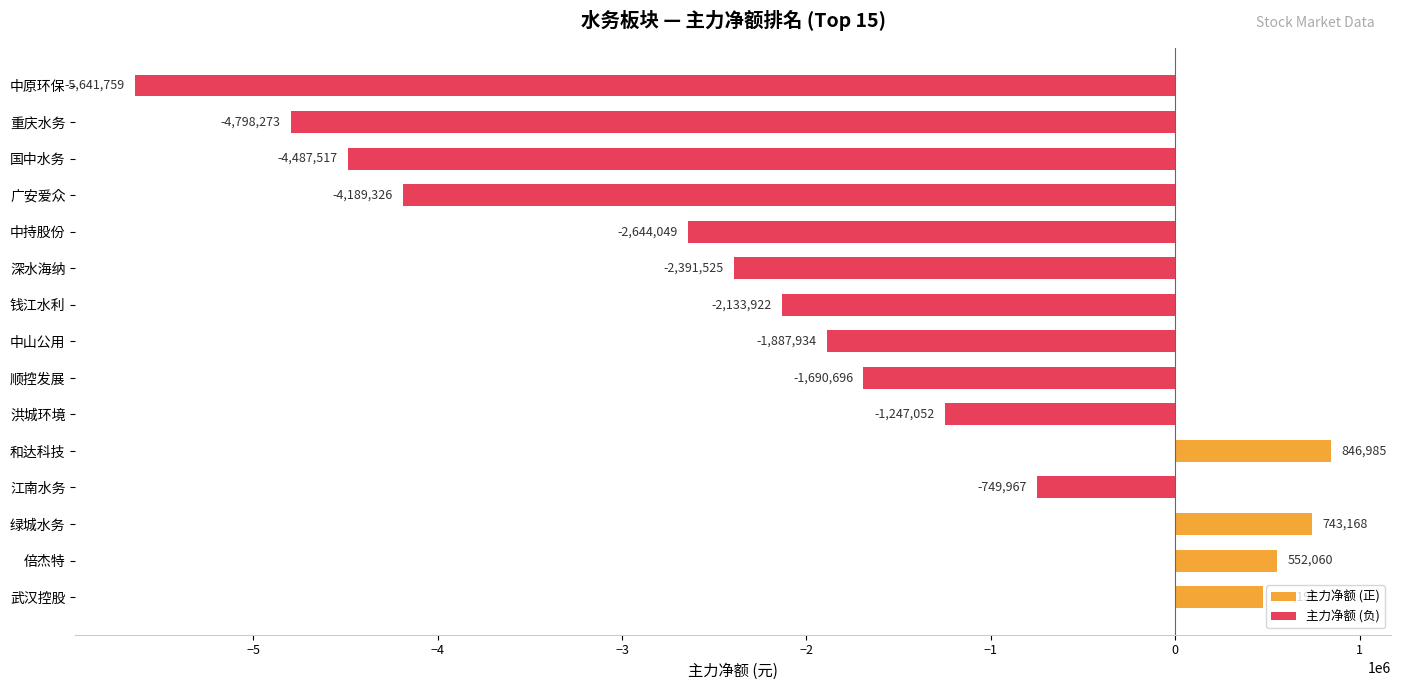

List the labels in order of value, smallest first.

中原环保, 重庆水务, 国中水务, 广安爱众, 中持股份, 深水海纳, 钱江水利, 中山公用, 顺控发展, 洪城环境, 江南水务, 武汉控股, 倍杰特, 绿城水务, 和达科技